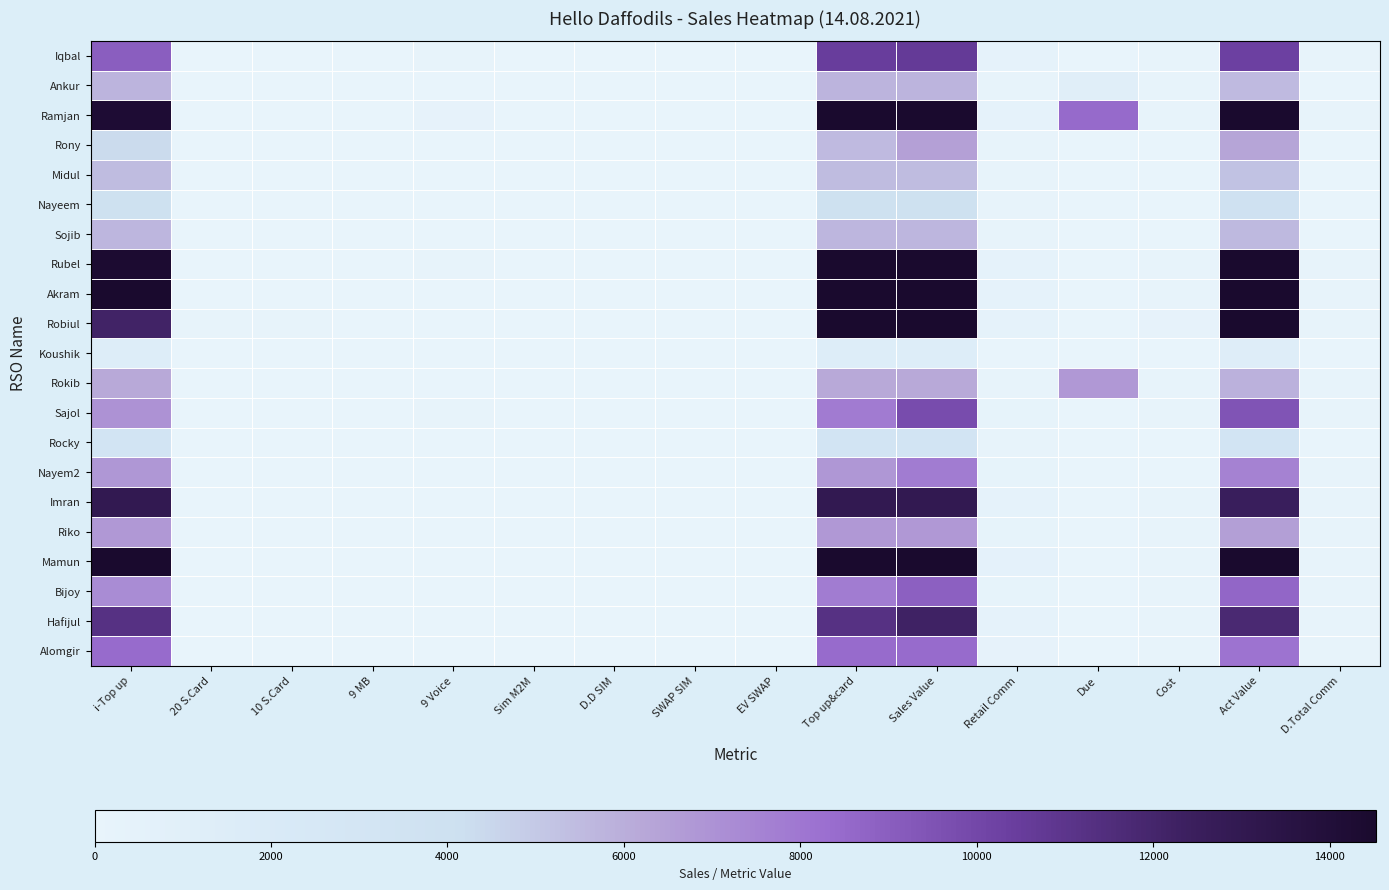

Which category has the lowest value across all series?

20 S.Card